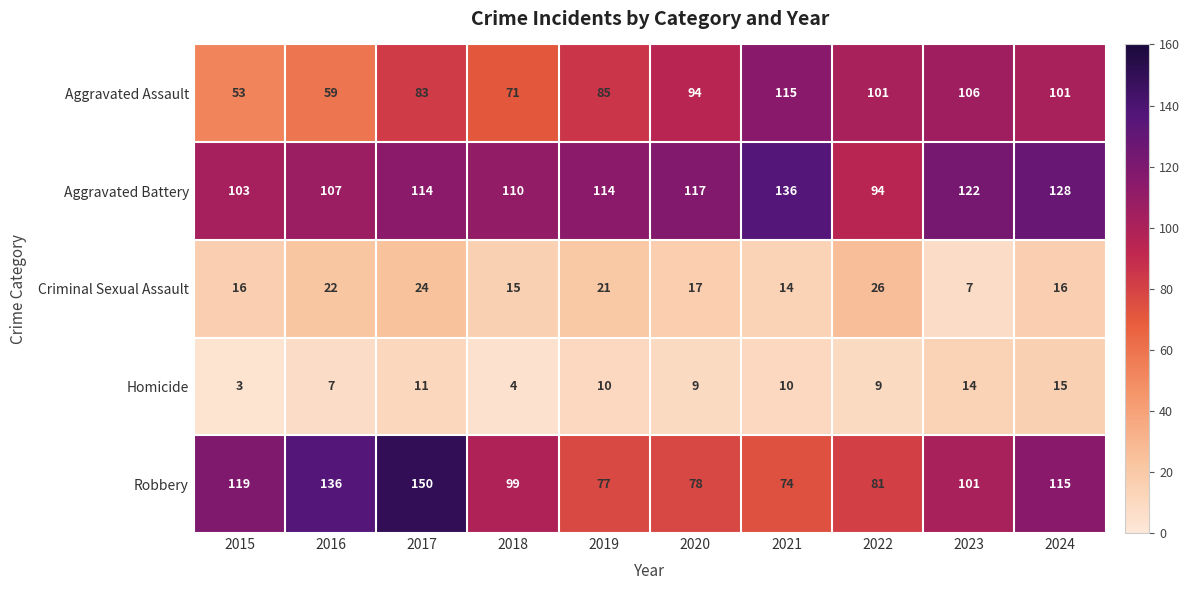

The Criminal Sexual Assault series shows 16 at 2015. True or false?

True